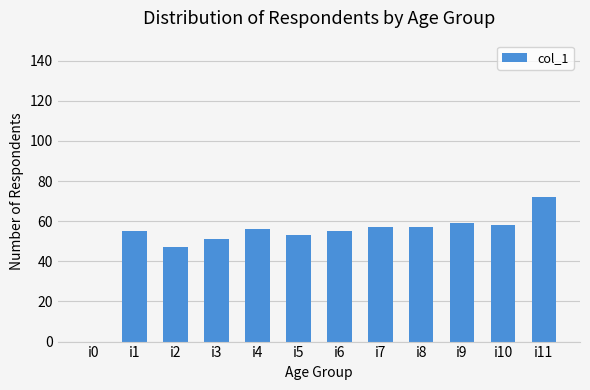

Which label corresponds to the largest value in the chart?

i11